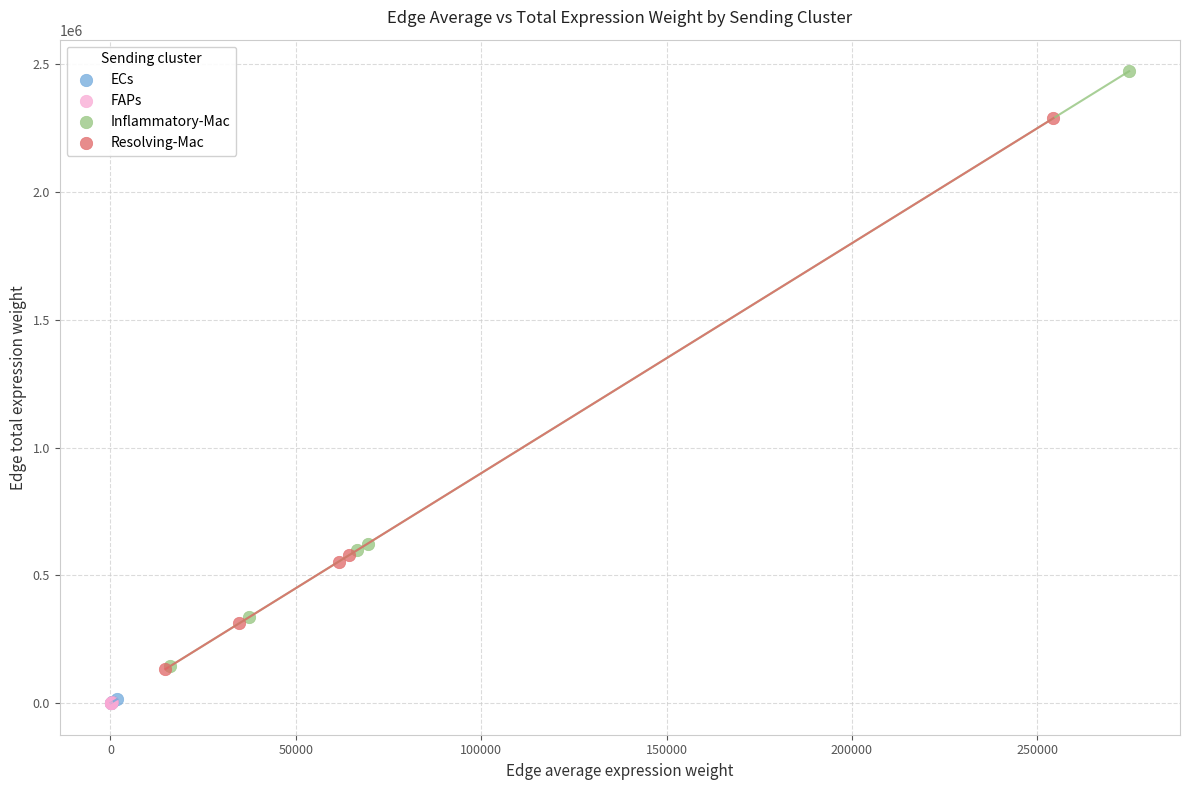

Which series has the widest spread of Y values?

Inflammatory-Mac